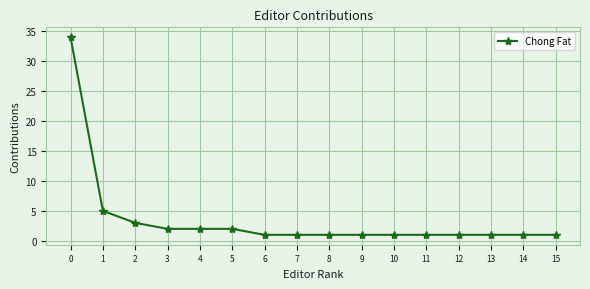

Is it true that the value at 14 is 1?

True